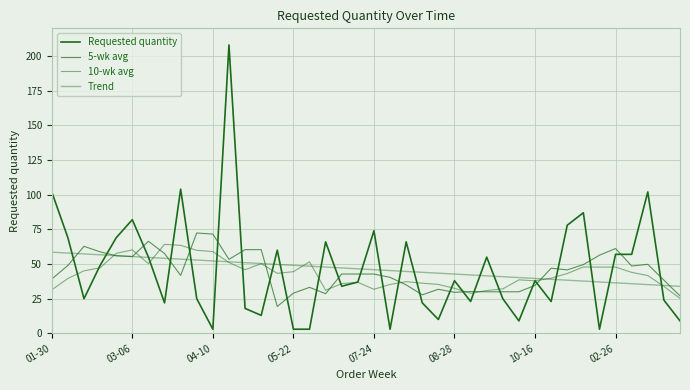

At how many categories does at least one series exceed 202?

1